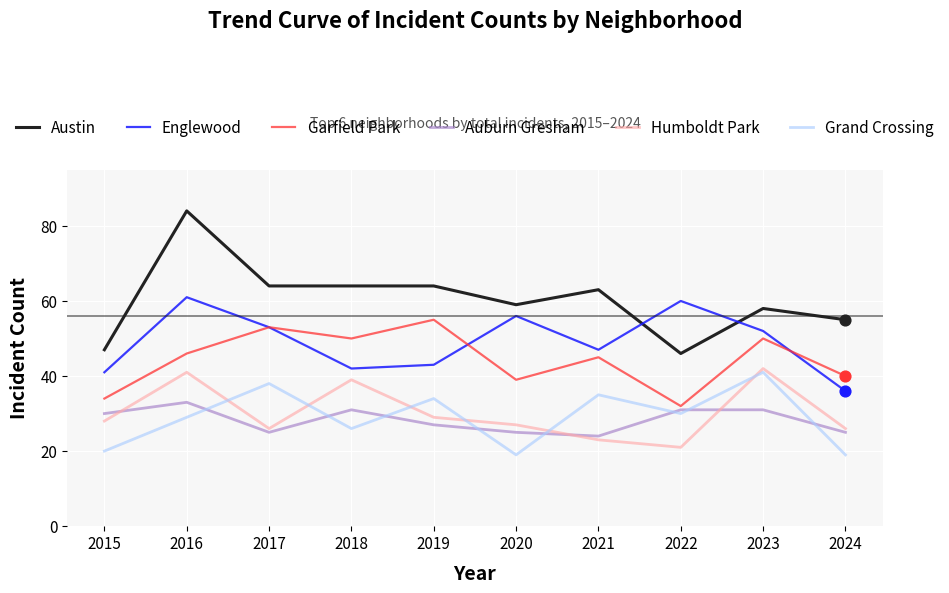

Which series has the widest spread of values?

Austin